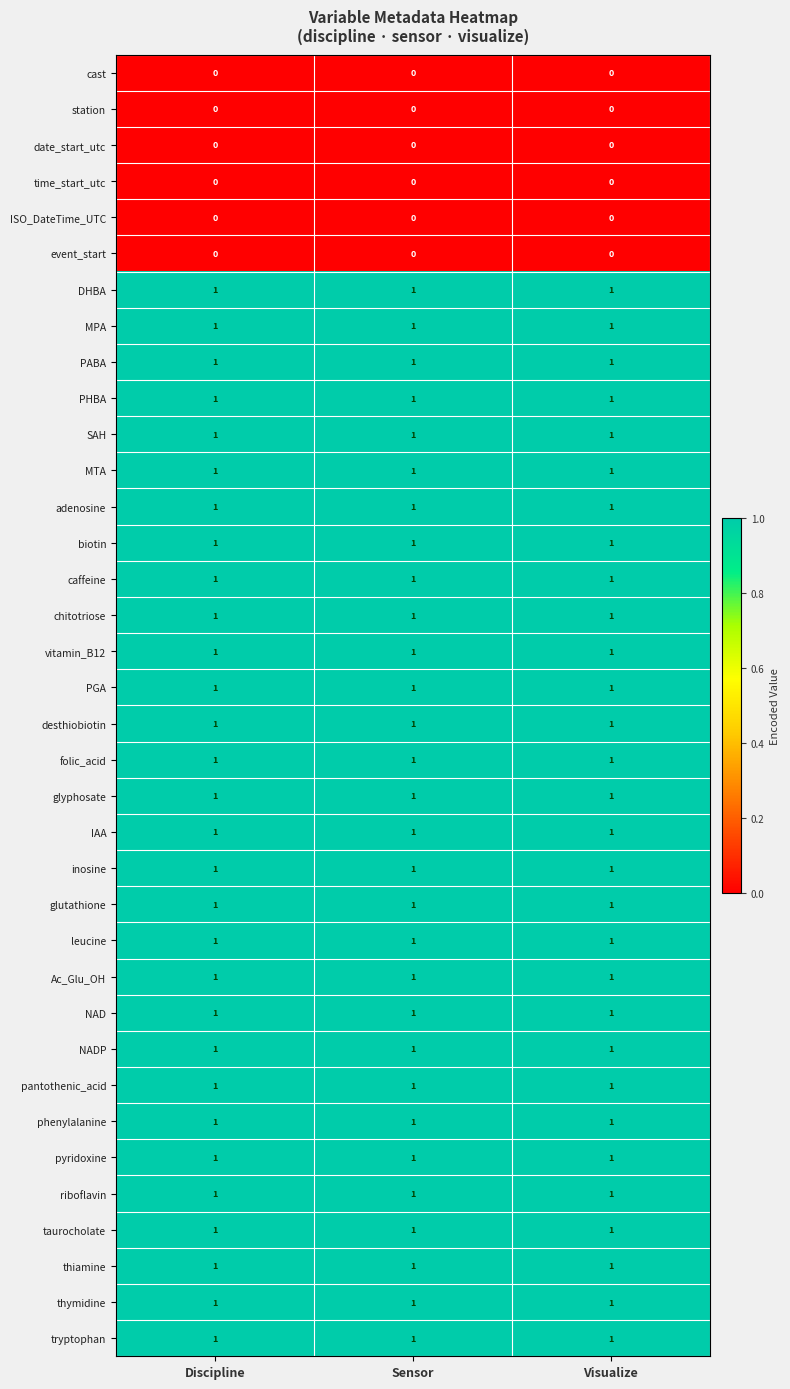

The folic_acid series shows 1 at Sensor. True or false?

True